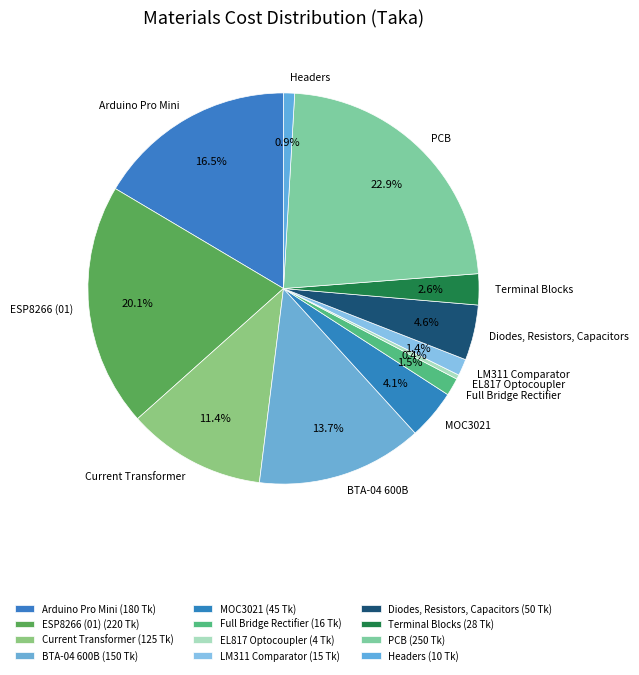

How many slices are in this pie chart?

12